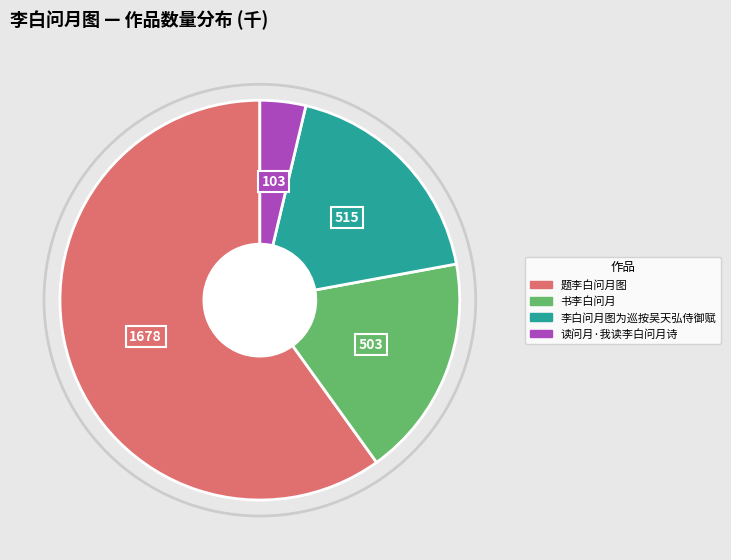

What is the ratio of the value at 书李白问月 to the value at 题李白问月图?

0.3